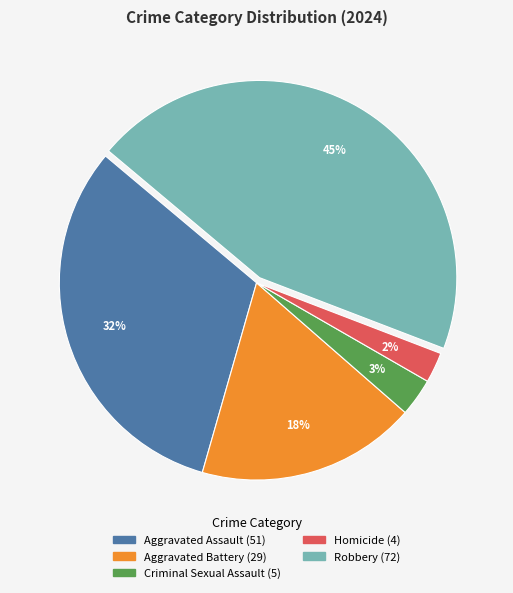

How many segments does this pie chart have?

5